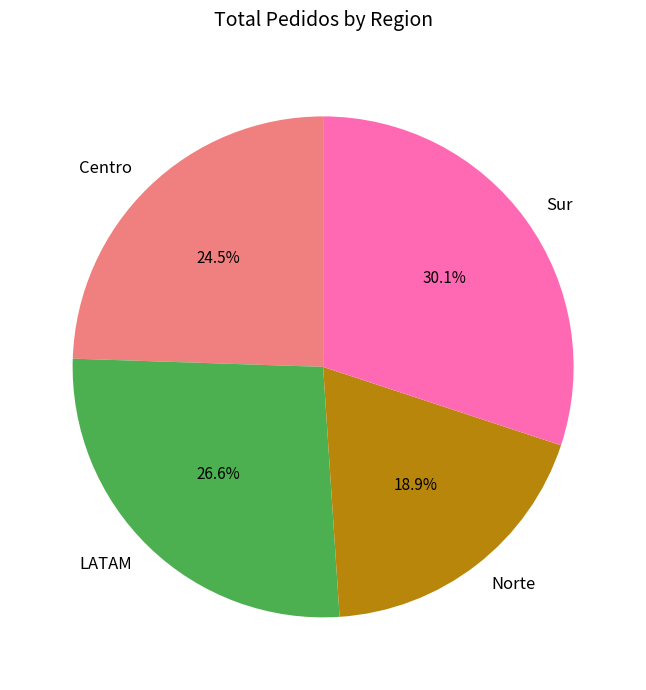

Does Norte represent more than half of the total?

No